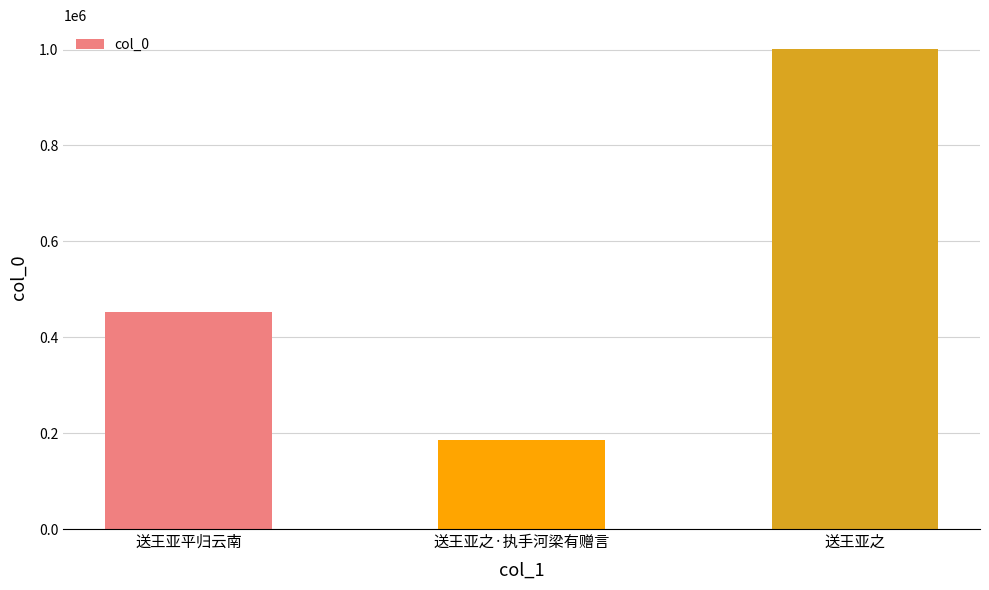

List the labels in order of value, largest first.

送王亚之, 送王亚平归云南, 送王亚之·执手河梁有赠言